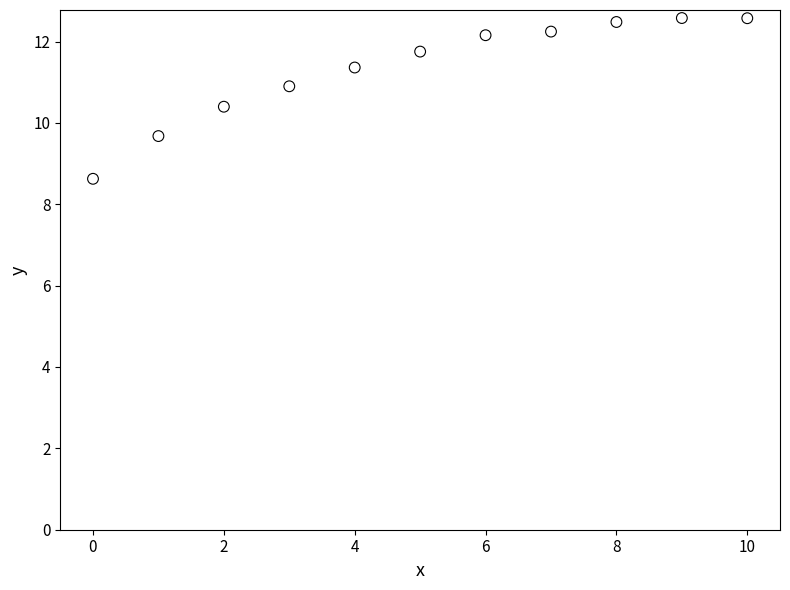

What is the range of Y values (max minus min)?

4.0